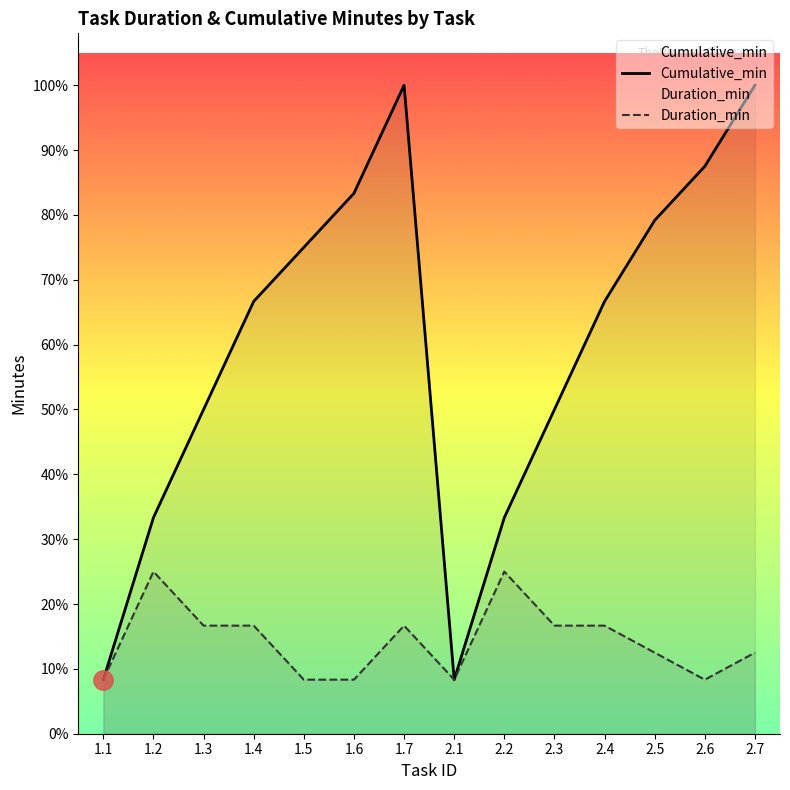

True or false: Cumulative_min has a value of 299 at 2.3.

False